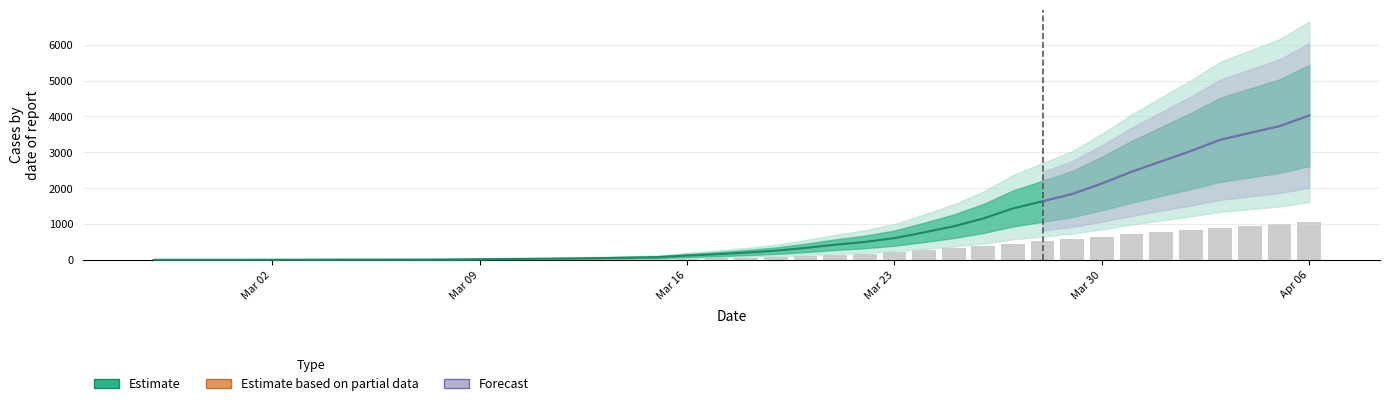

What is the difference between the maximum and minimum values in the 0 series?

1054